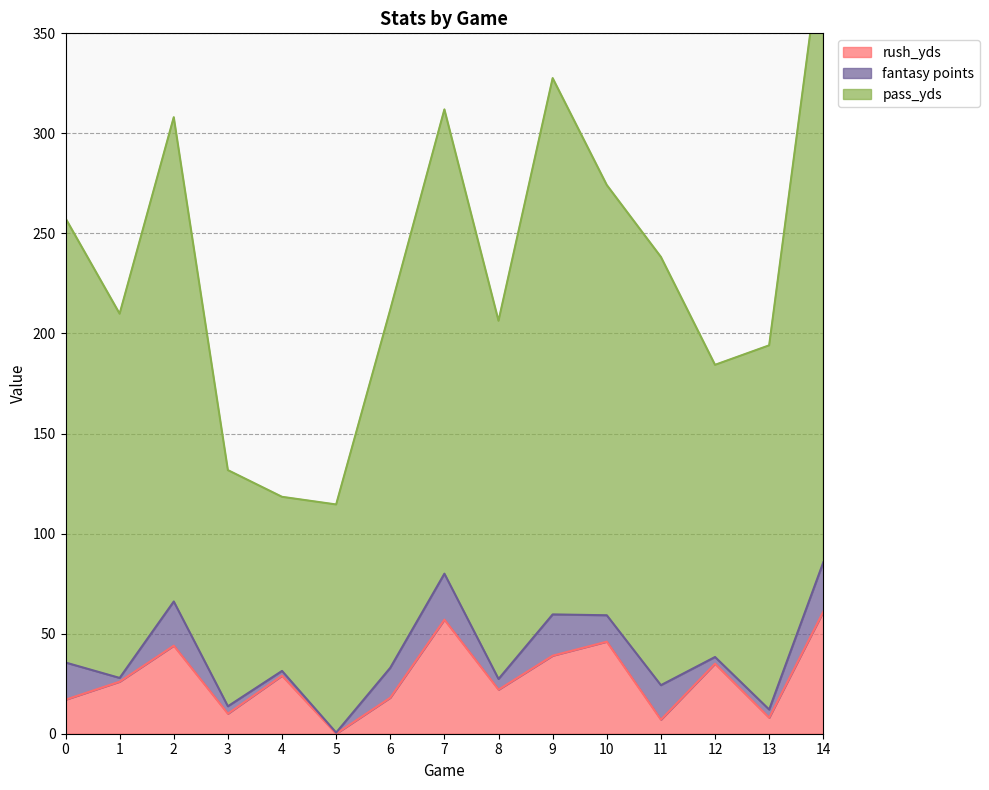

Is the value of pass_yds at 13 greater than the value of rush_yds at 8?

Yes